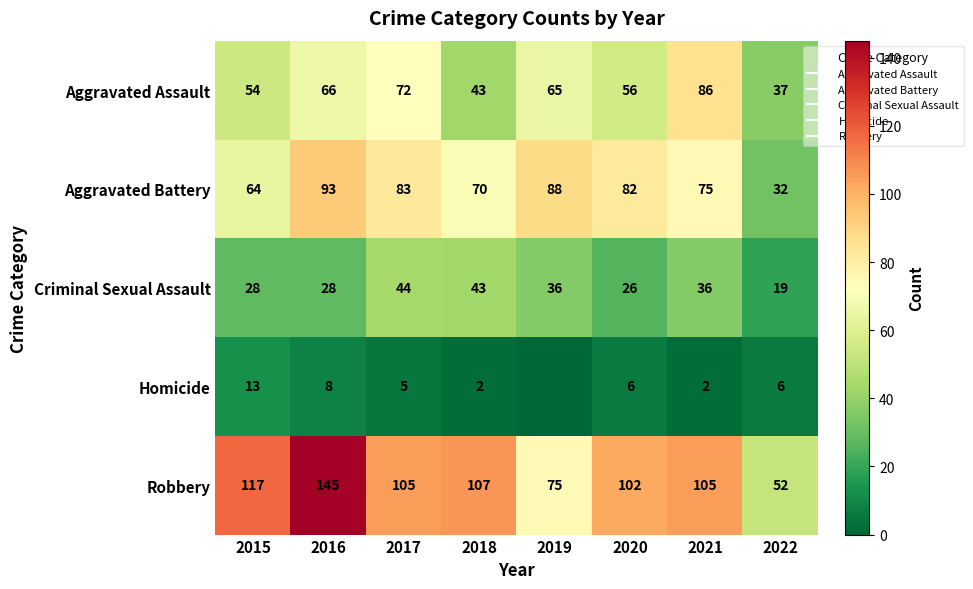

What is the greatest value displayed?

145